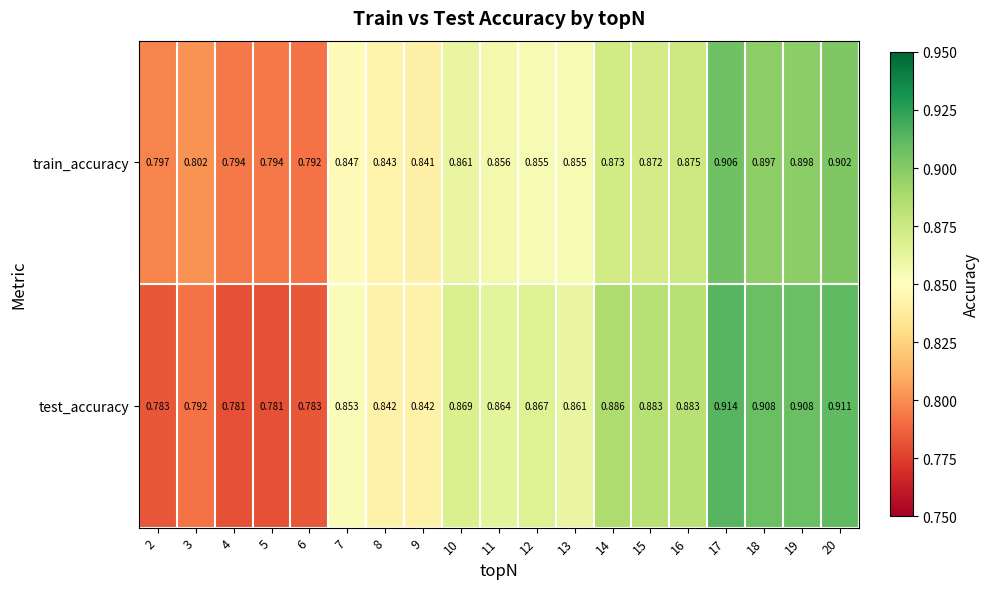

Rank the series by their average value, from highest to lowest.

test_accuracy, train_accuracy